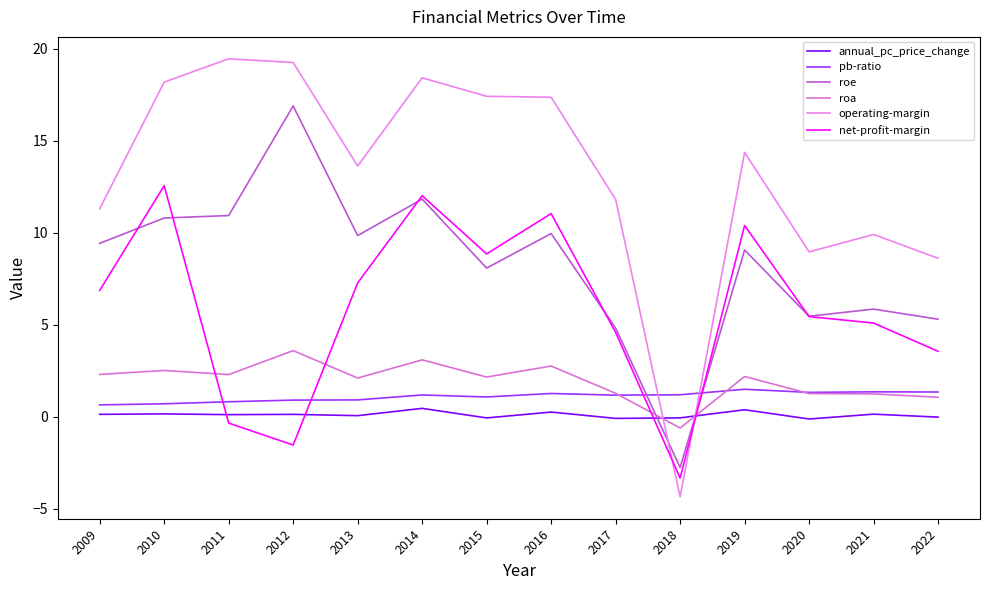

The operating-margin series shows -4.4 at 2018. True or false?

True